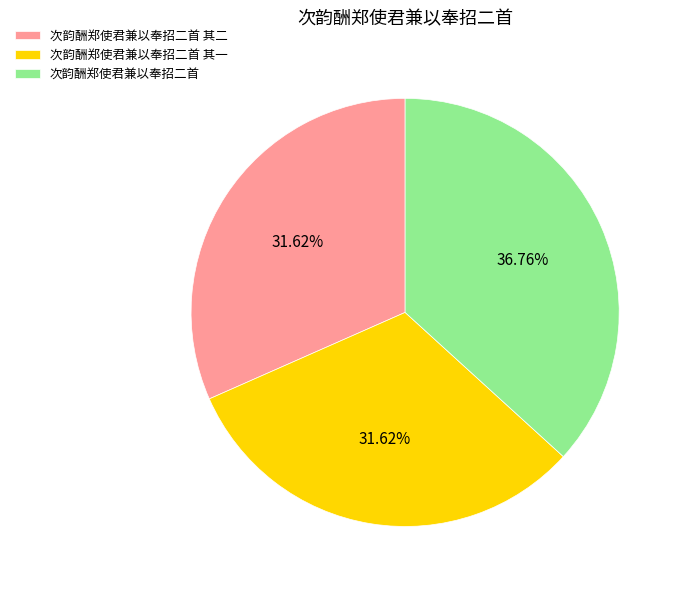

Between 次韵酬郑使君兼以奉招二首 and 次韵酬郑使君兼以奉招二首 其二, which is larger?

次韵酬郑使君兼以奉招二首